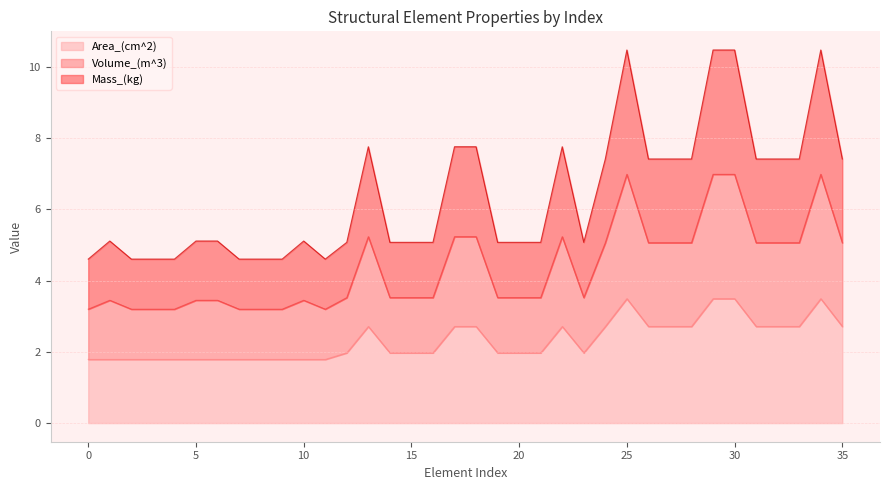

Which series changed the most between 8 and 11?

Volume_(m^3)